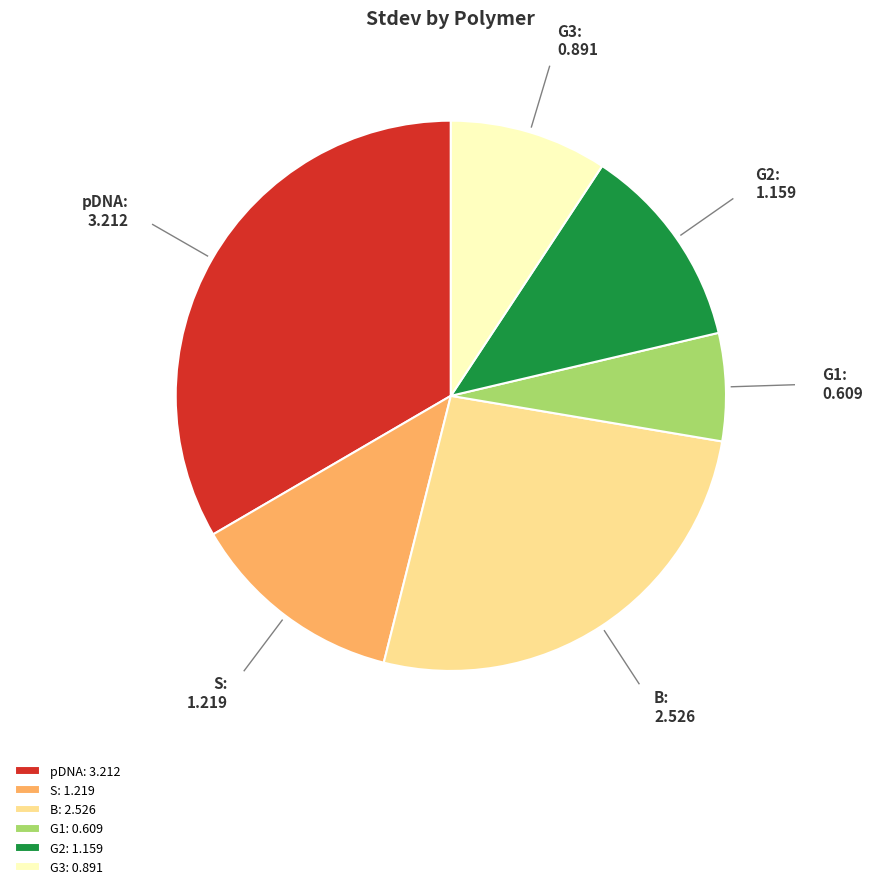

Rank the categories by value from highest to lowest.

pDNA, B, S, G2, G3, G1